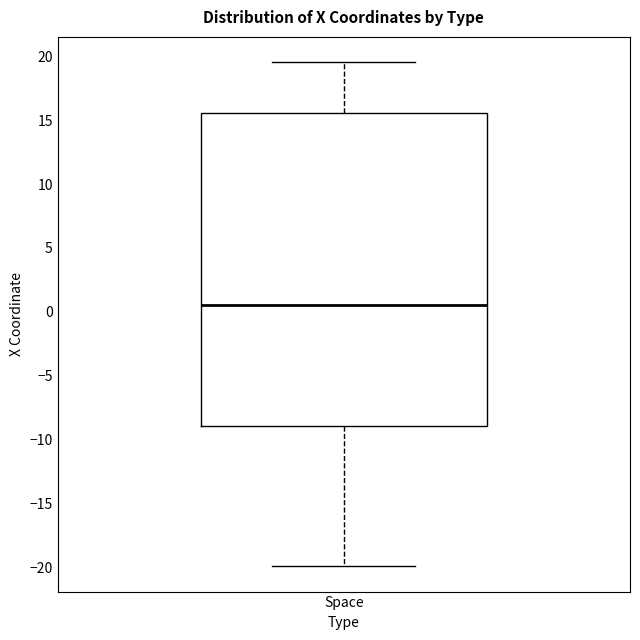

Read this box plot against the y-axis: the position of the median line, the range covered by the box, and the ends of both whiskers. The values are not printed on the chart, so give them approximately, as read against the axis.

median 0.5, box -9.0 to 15.5, whiskers -20.0 to 19.5